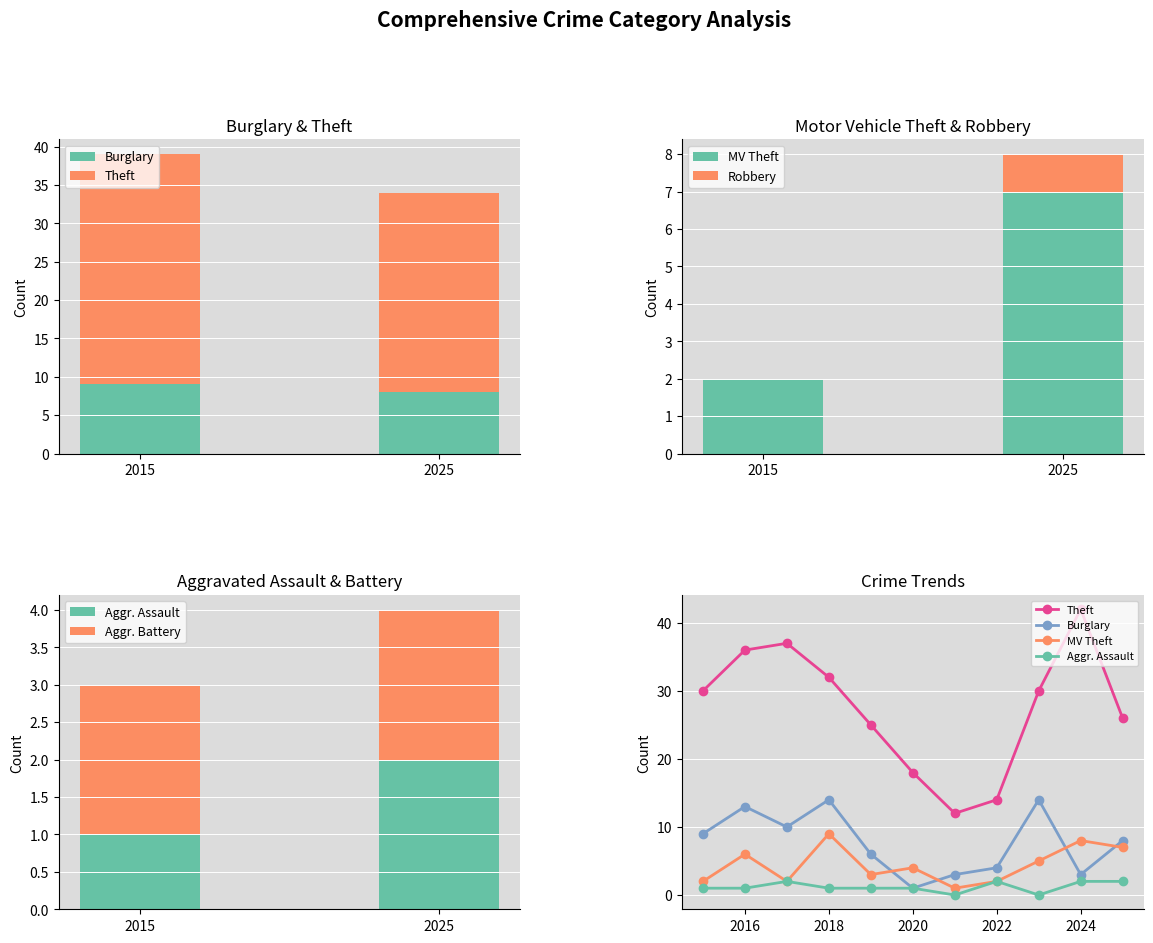

Rank the series by their maximum value, from highest to lowest.

Theft, Burglary, MV Theft, Aggr. Assault